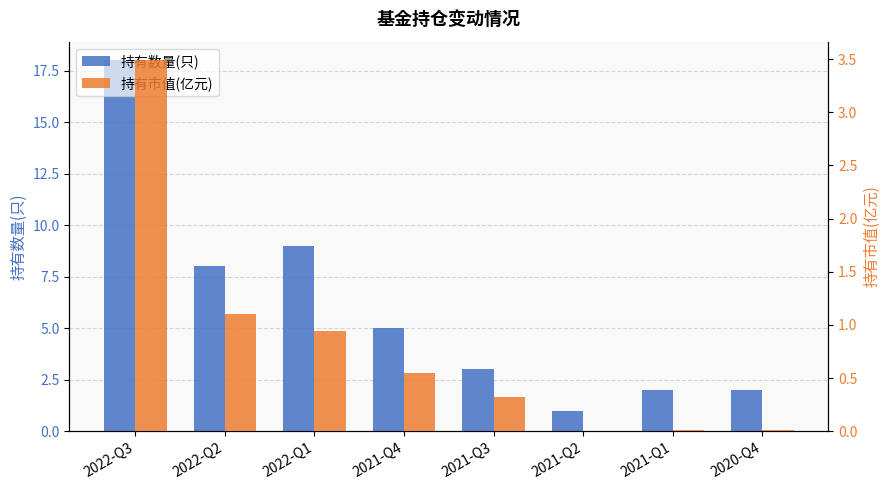

How many bars are there in total?

16